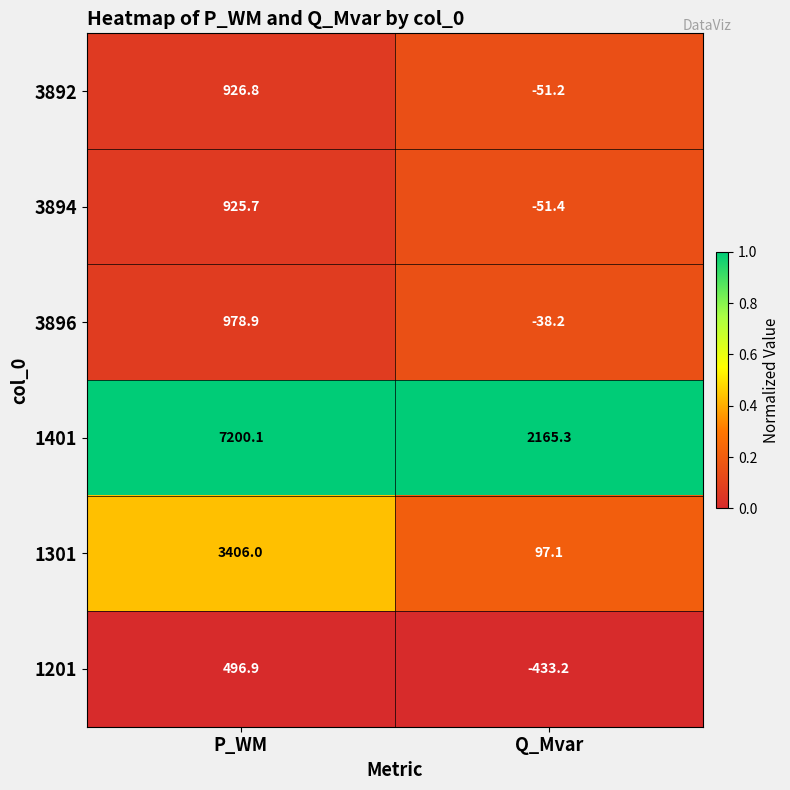

Which series changed the most between P_WM and Q_Mvar?

1401